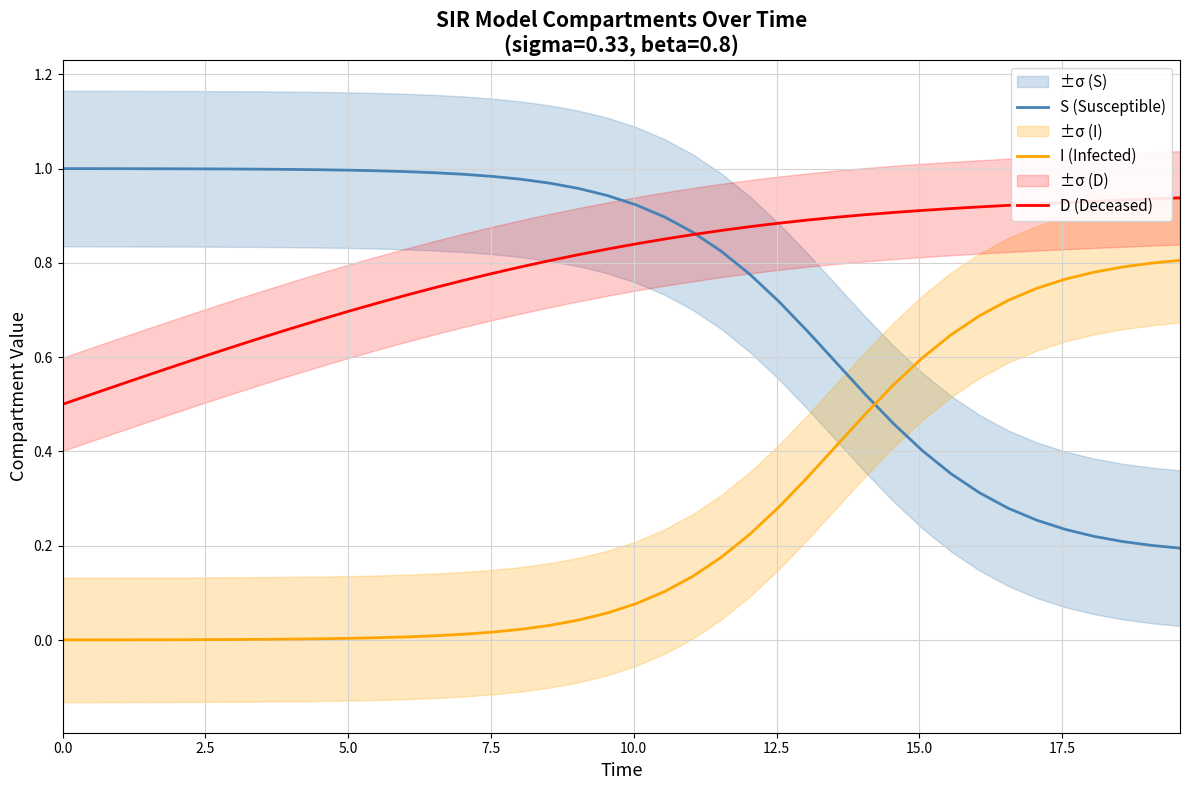

How many data points does each series have?

40